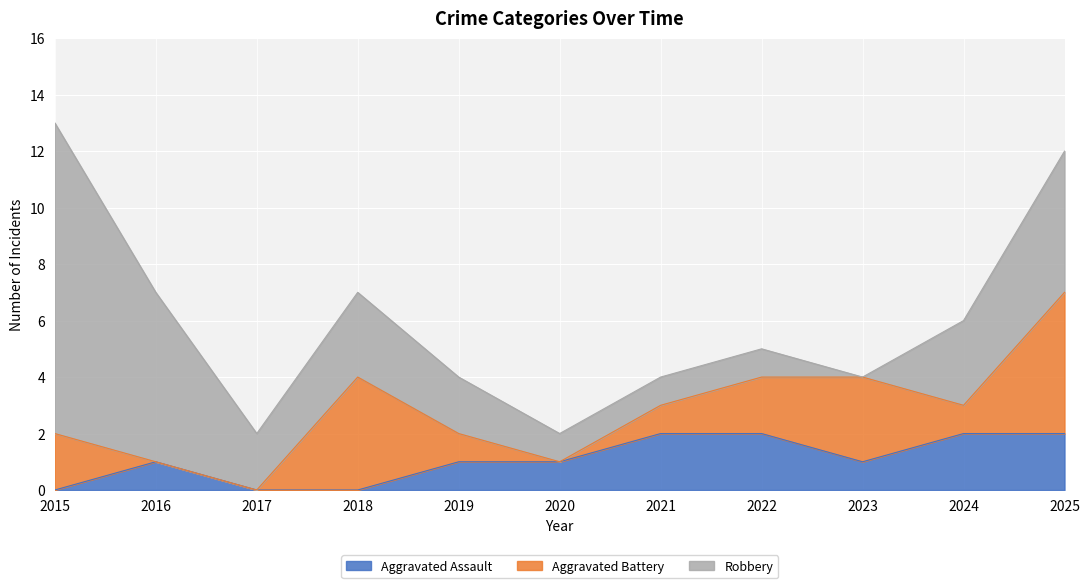

How many intersections are there between Aggravated Battery and Robbery?

3